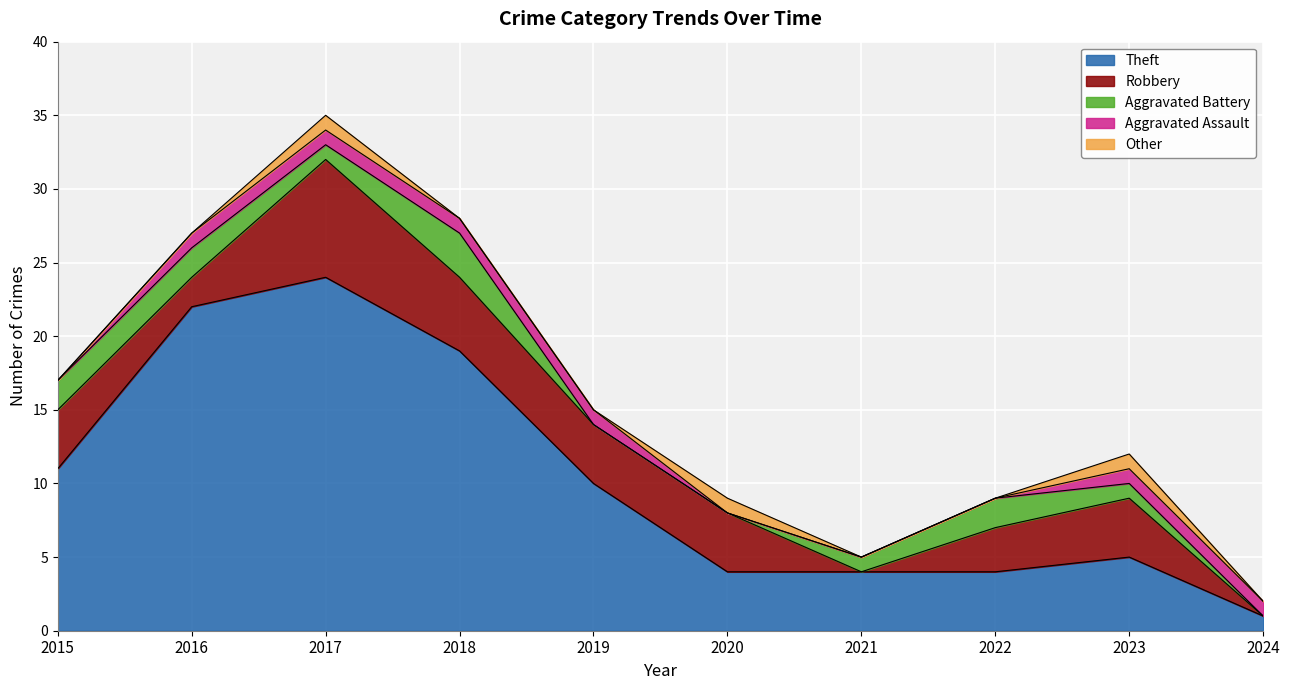

Which series has the widest spread of values?

Theft